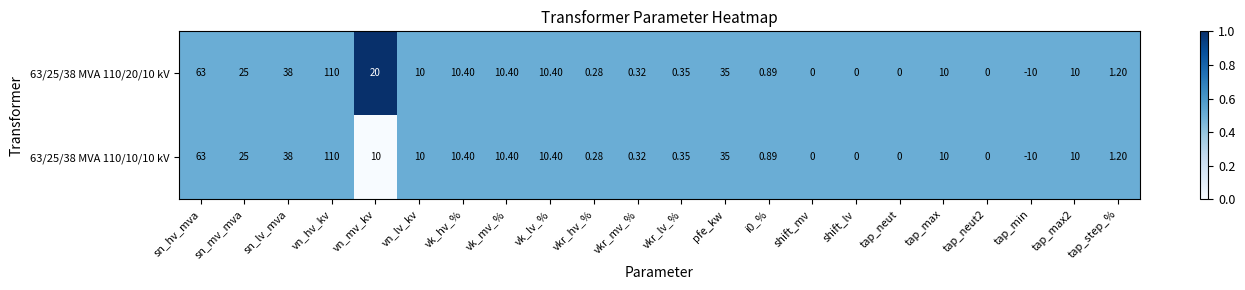

Which series has the largest total across all categories?

63/25/38 MVA 110/20/10 kV